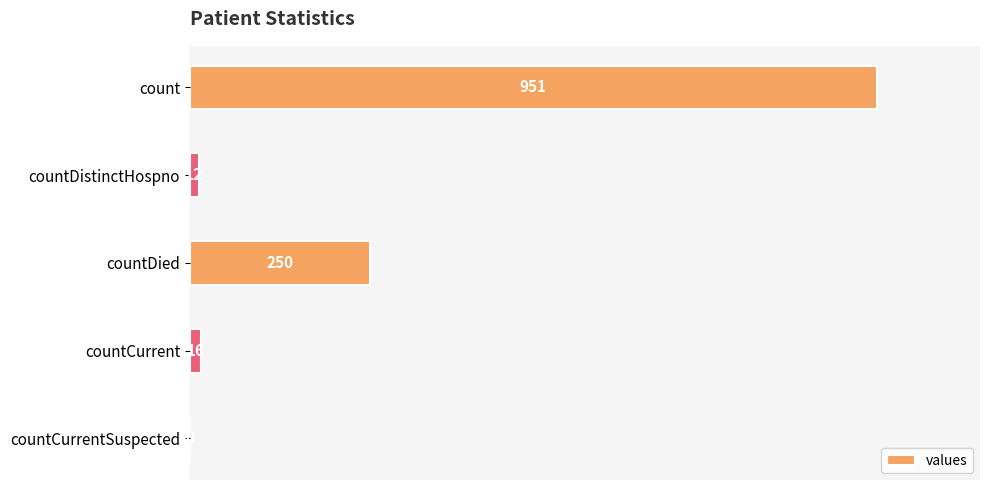

Count the number of categories in the chart.

5